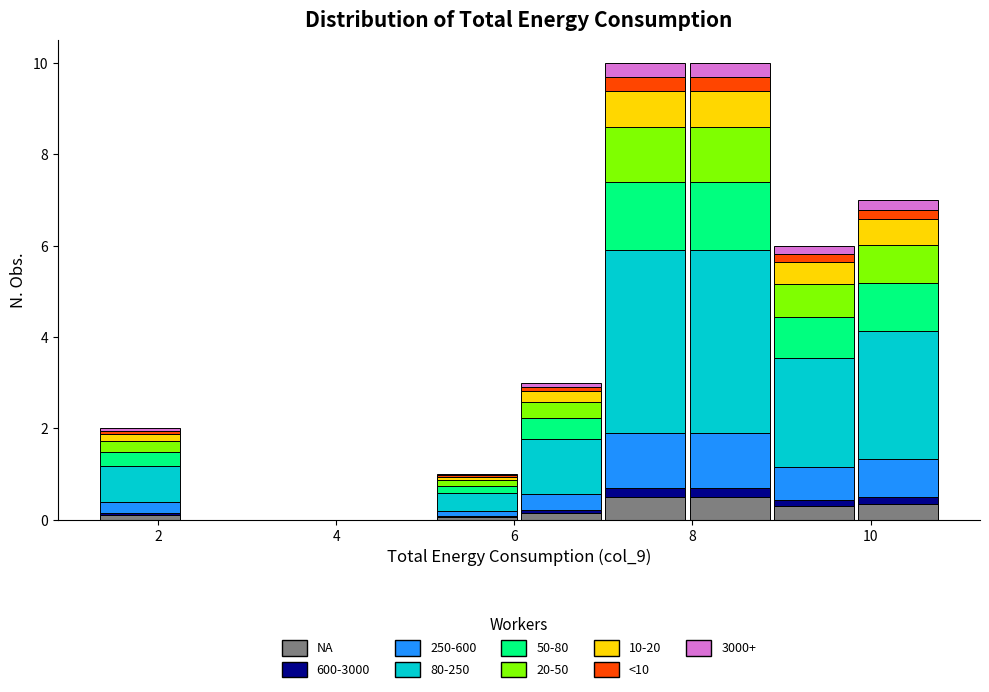

What is the total height of the stacked bar covering 8.0 to 8.8 on the x-axis? Neither the bar edges nor the heights are printed on the chart, so give them approximately, as read against the axes.

10